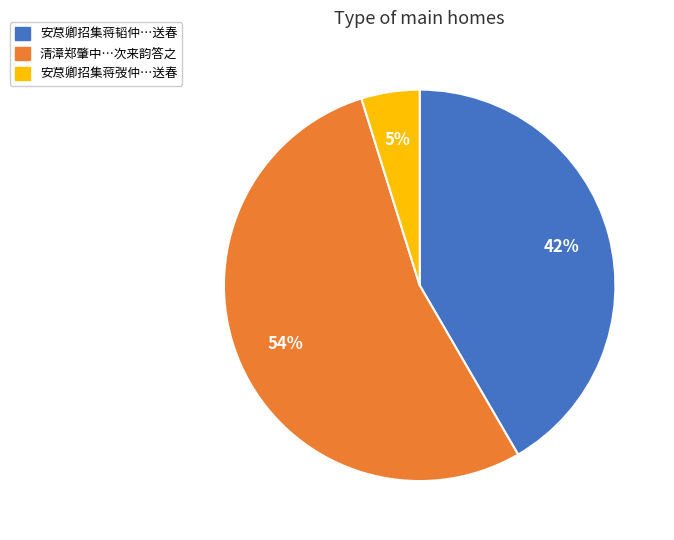

Does any single category account for the majority?

Yes